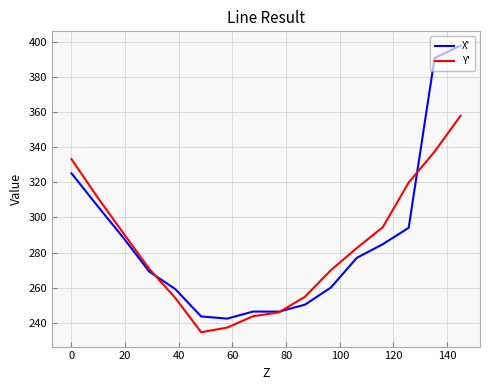

What is the greatest value displayed?

397.8